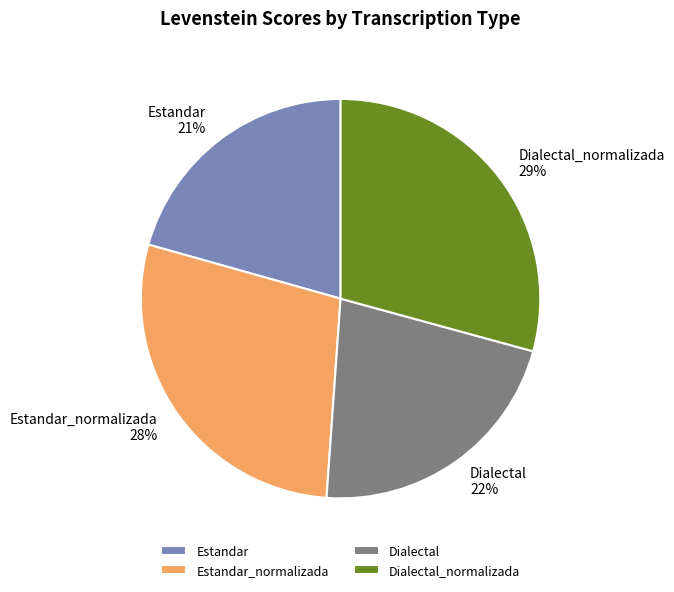

What is the ratio of the value at Dialectal_normalizada to the value at Estandar_normalizada?

1.0